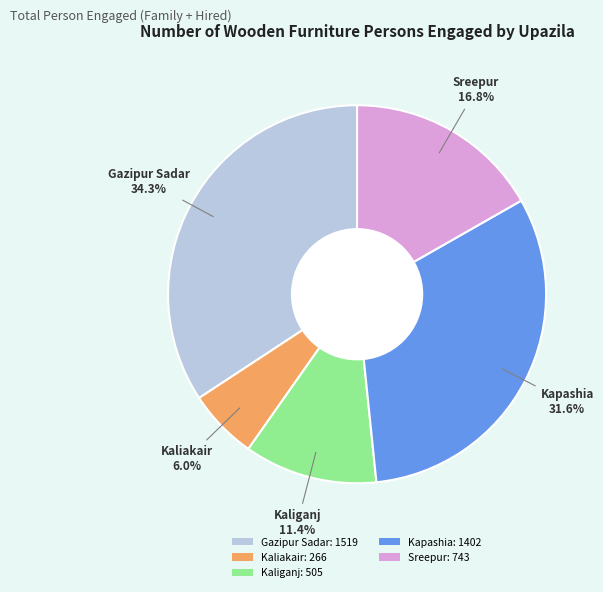

To the nearest percent, what percentage of the pie is Sreepur?

17%